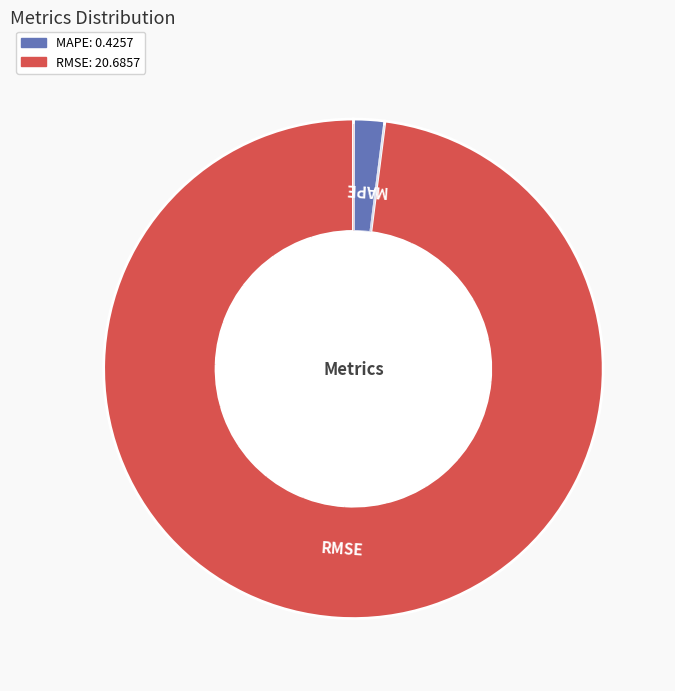

Is it true that RMSE is 92% of the pie?

False